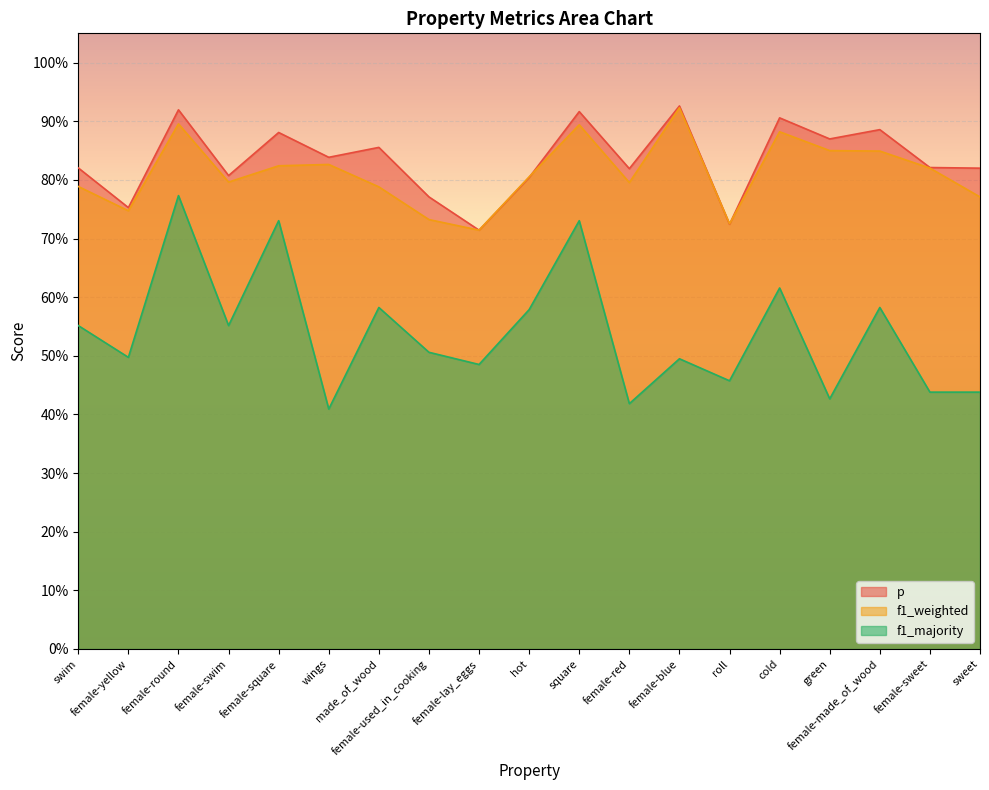

True or false: f1_majority and f1_weighted cross at least once.

False